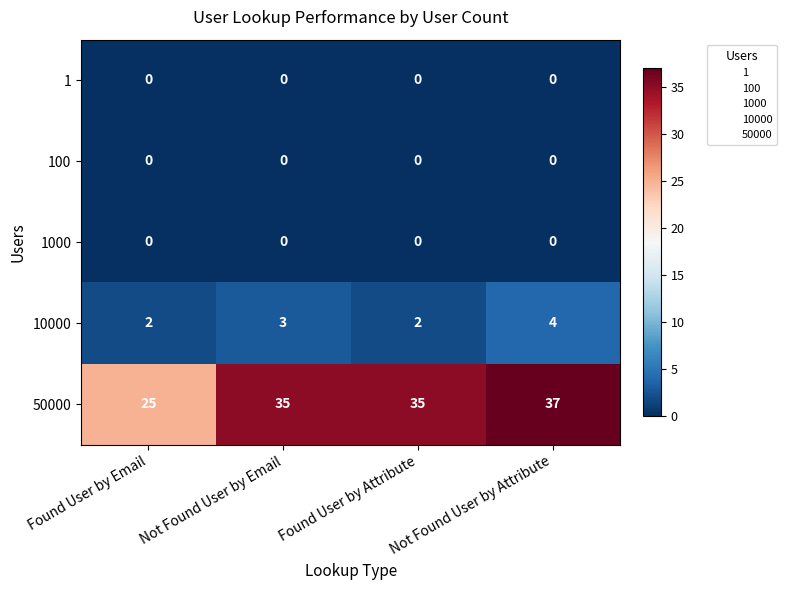

What is the maximum value shown in the chart?

37